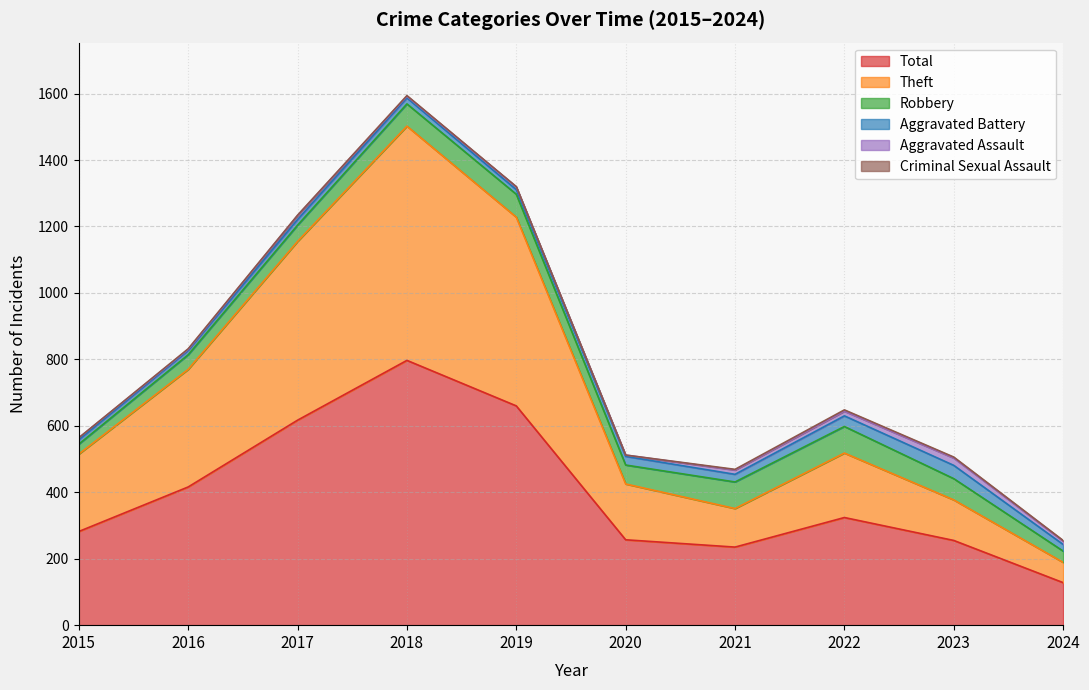

What are all the series names shown in the legend?

Total, Theft, Robbery, Aggravated Battery, Aggravated Assault, Criminal Sexual Assault